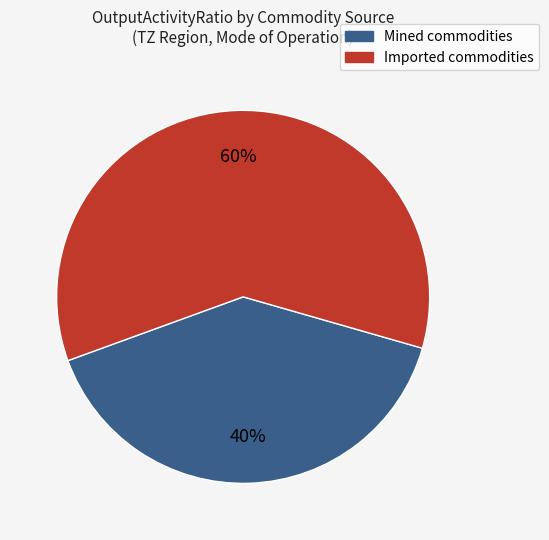

To the nearest percent, what is the average slice percentage?

50%